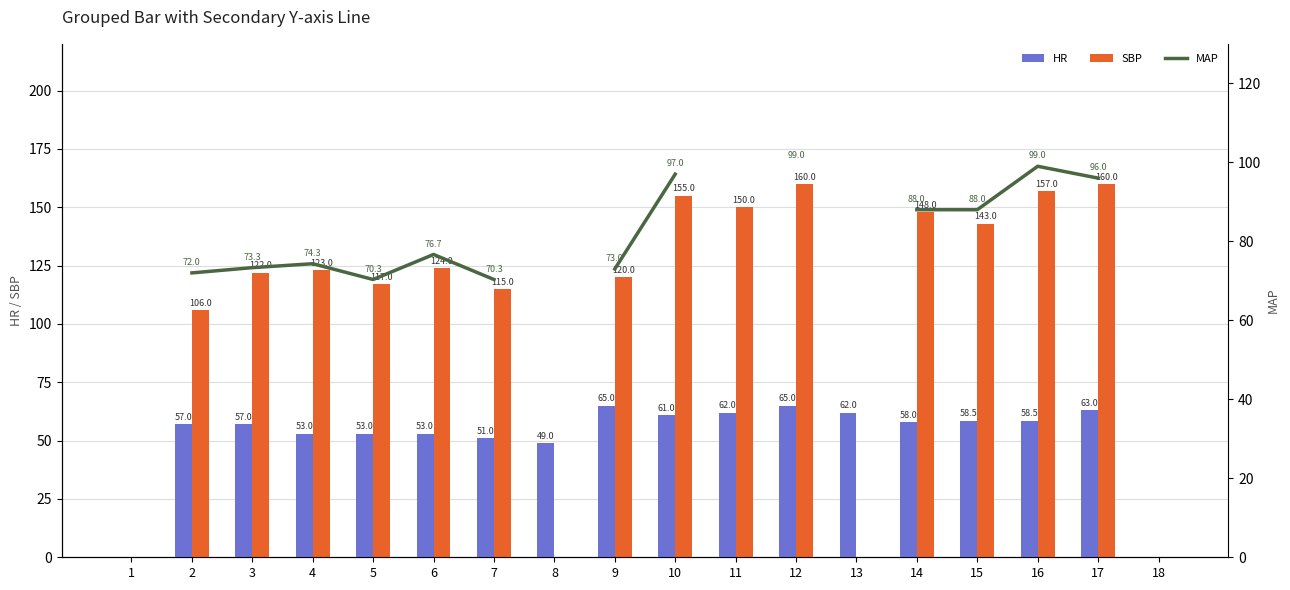

What is the difference between the SBP values at 16 and 7?

42.0